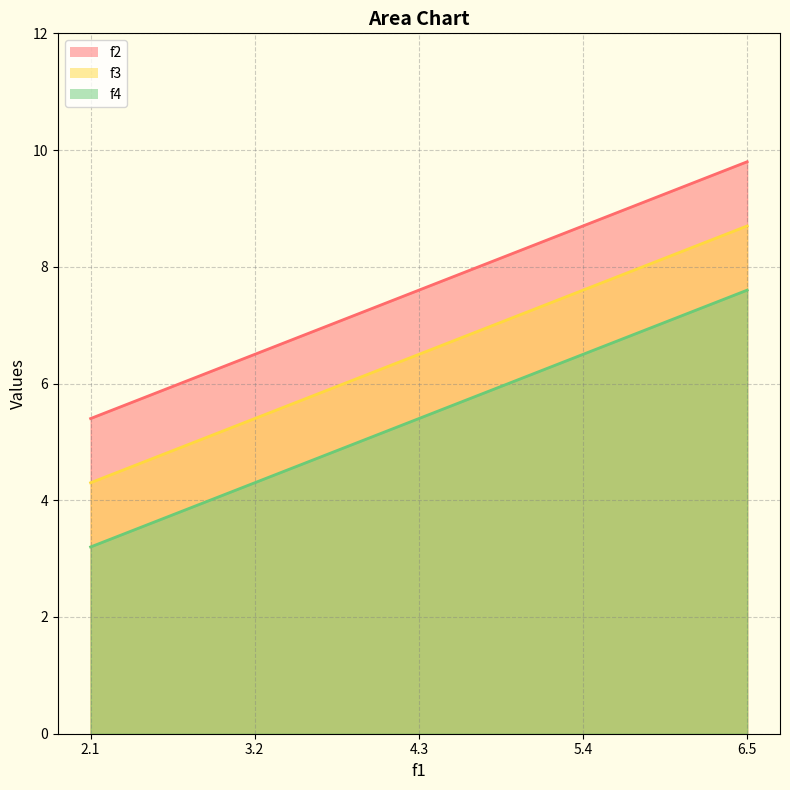

True or false: f2 and f4 cross at least once.

False